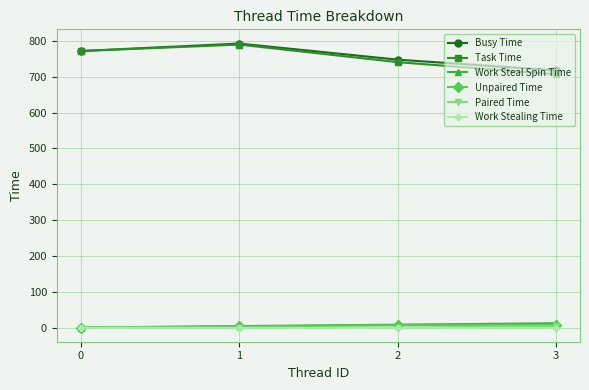

Between 1 and 3, which series saw the biggest shift?

Task Time